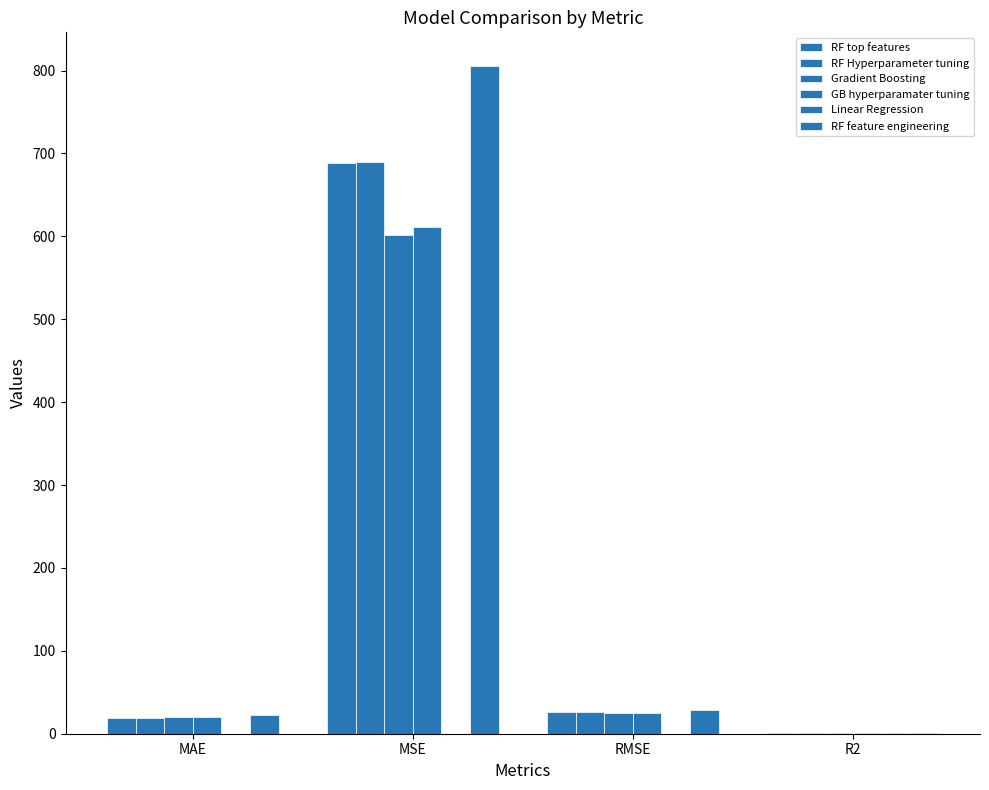

Which category has the highest value across all series?

MSE